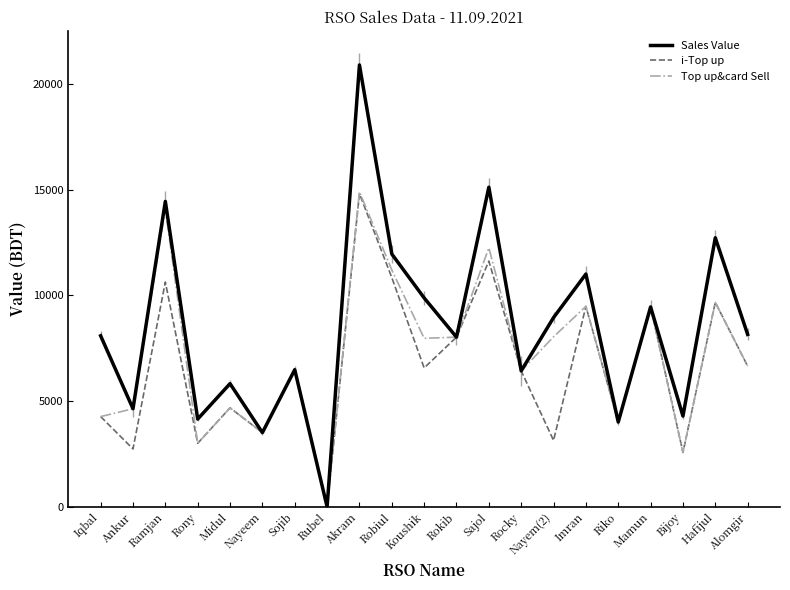

The Sales Value series shows 8973 at Sojib. True or false?

False